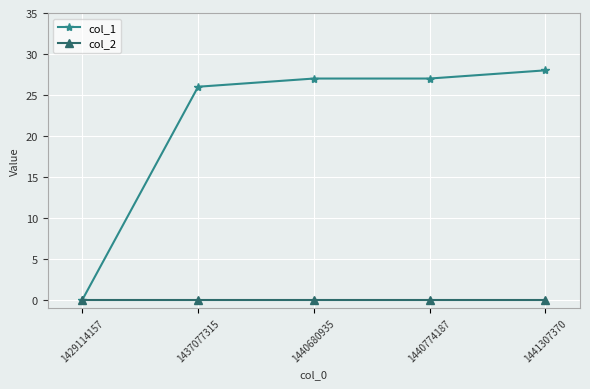

Which series has the widest spread of values?

col_1